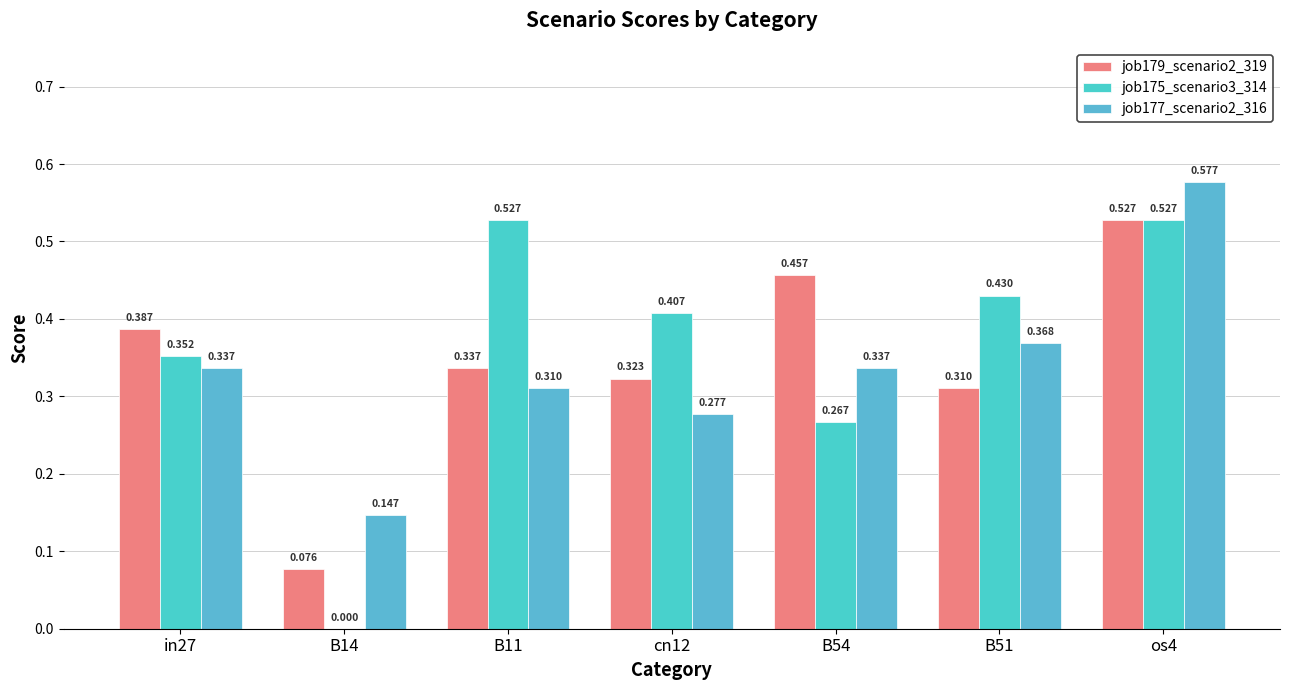

Reading left to right, what are all the values shown in this chart?

job179_scenario2_319: 0.4	0.1	0.3	0.3	0.5	0.3	0.5
job175_scenario3_314: 0.4	0.0	0.5	0.4	0.3	0.4	0.5
job177_scenario2_316: 0.3	0.1	0.3	0.3	0.3	0.4	0.6